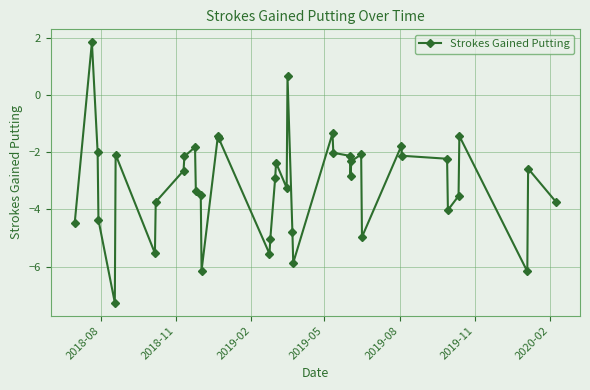

What is the difference between the maximum and minimum values?

9.1